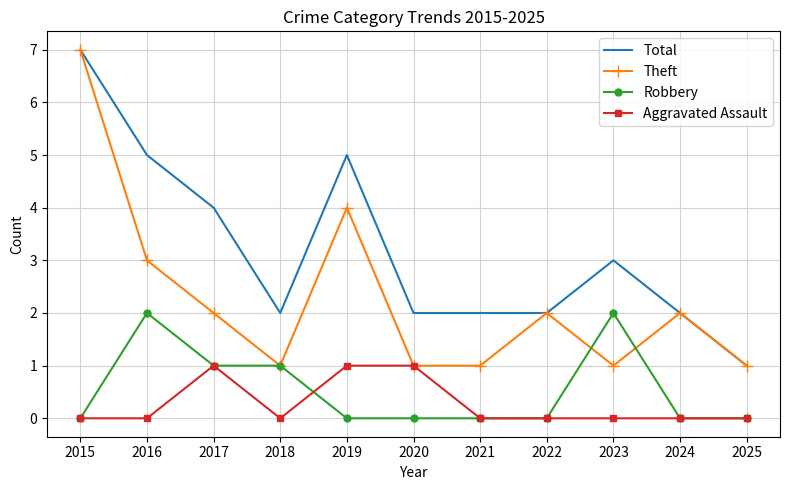

Which series changed the most between 2017 and 2018?

Total